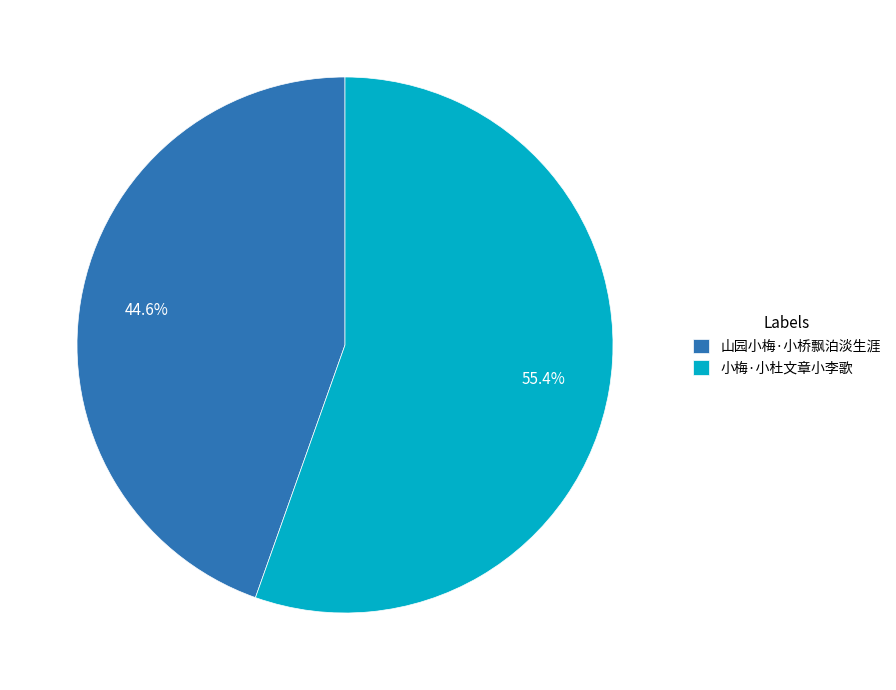

What percentage is the 小梅·小杜文章小李歌 slice, to the nearest percent?

55%